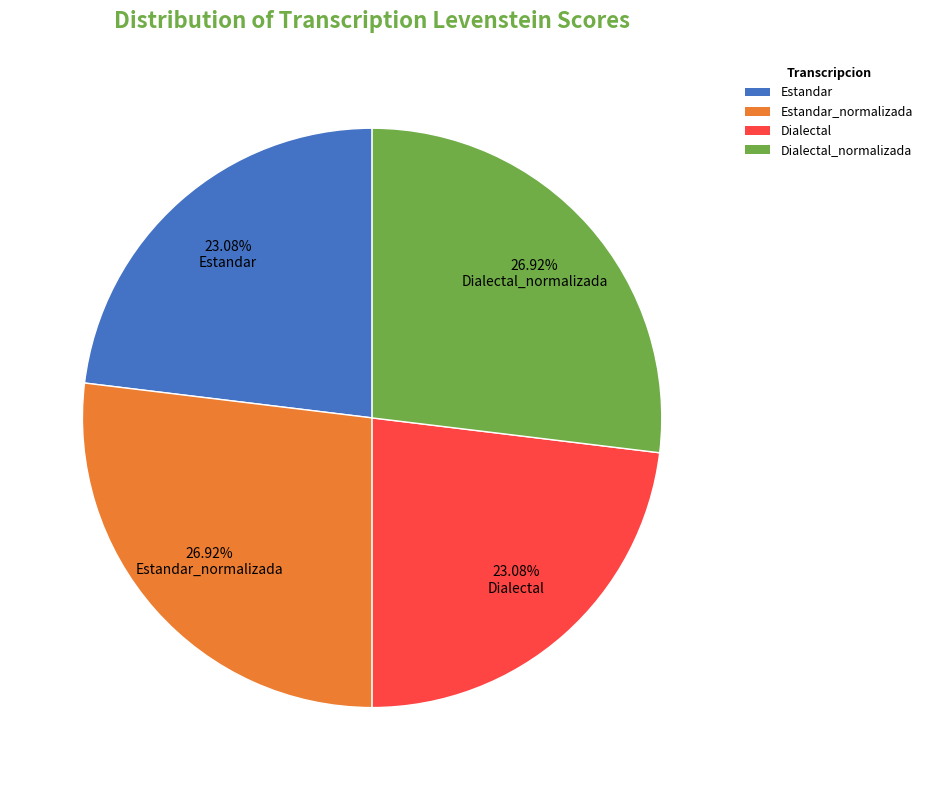

To the nearest percent, what percentage of the pie is Dialectal_normalizada?

27%